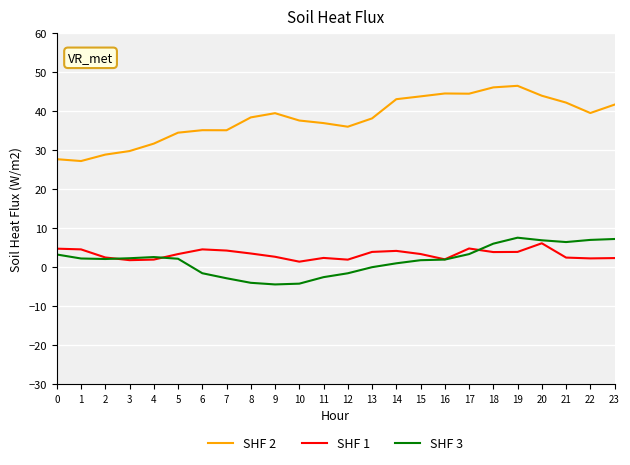

What is the difference between the highest and lowest values at 19?

42.6